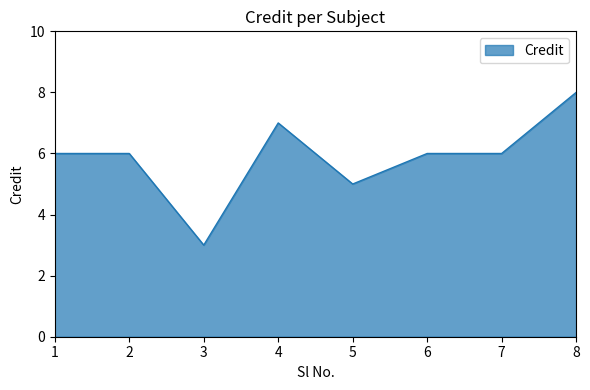

What is the smallest value displayed?

3